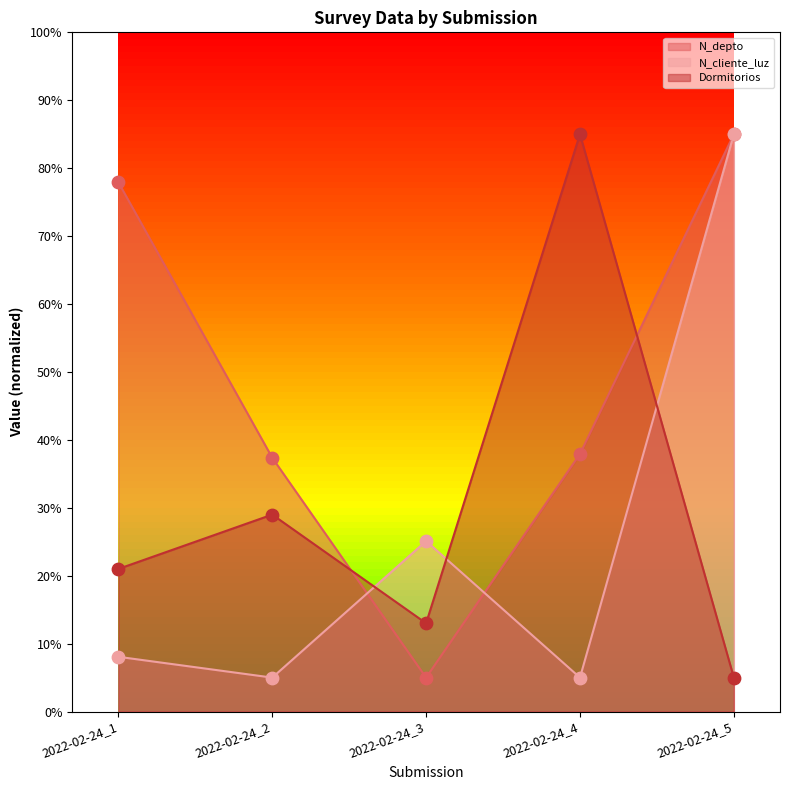

Which series has the largest total across all categories?

N_depto